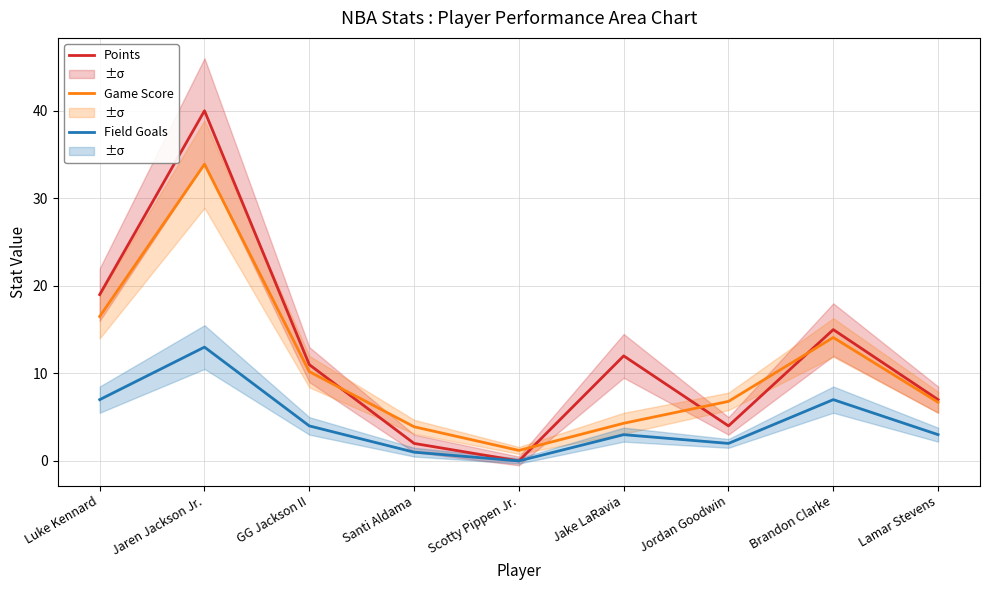

At how many categories does at least one series exceed 1?

9